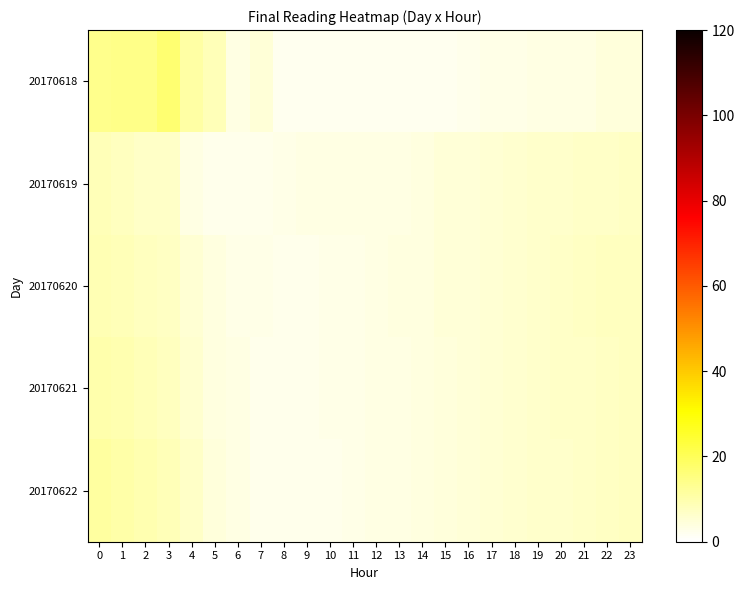

Which series changed the most between 2 and 16?

20170618